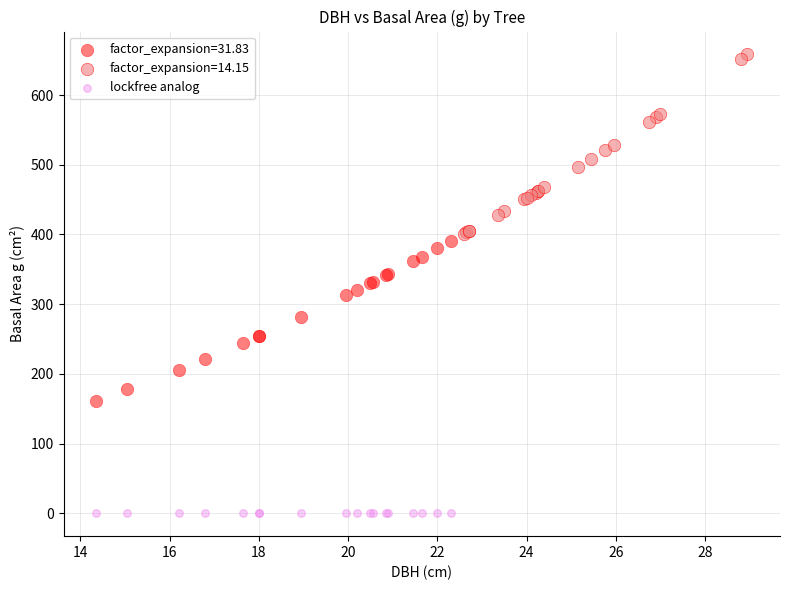

Which series contains the highest Y value?

factor_expansion=14.15